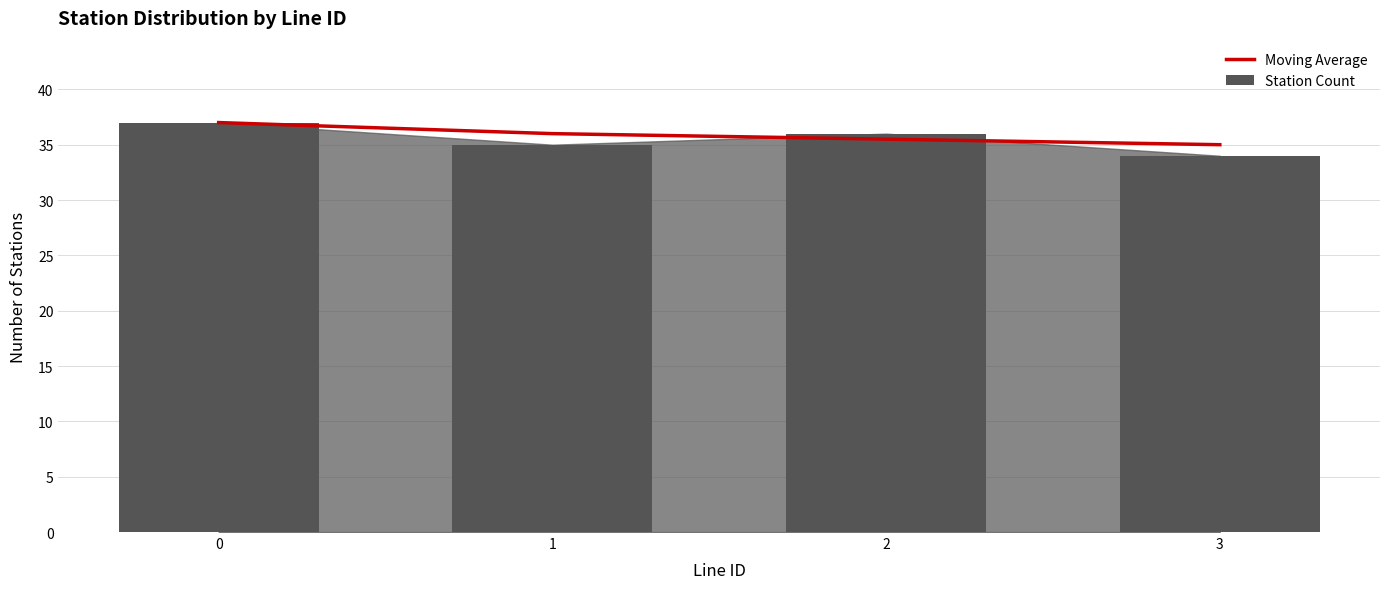

Which series has the largest total across all categories?

Moving Average